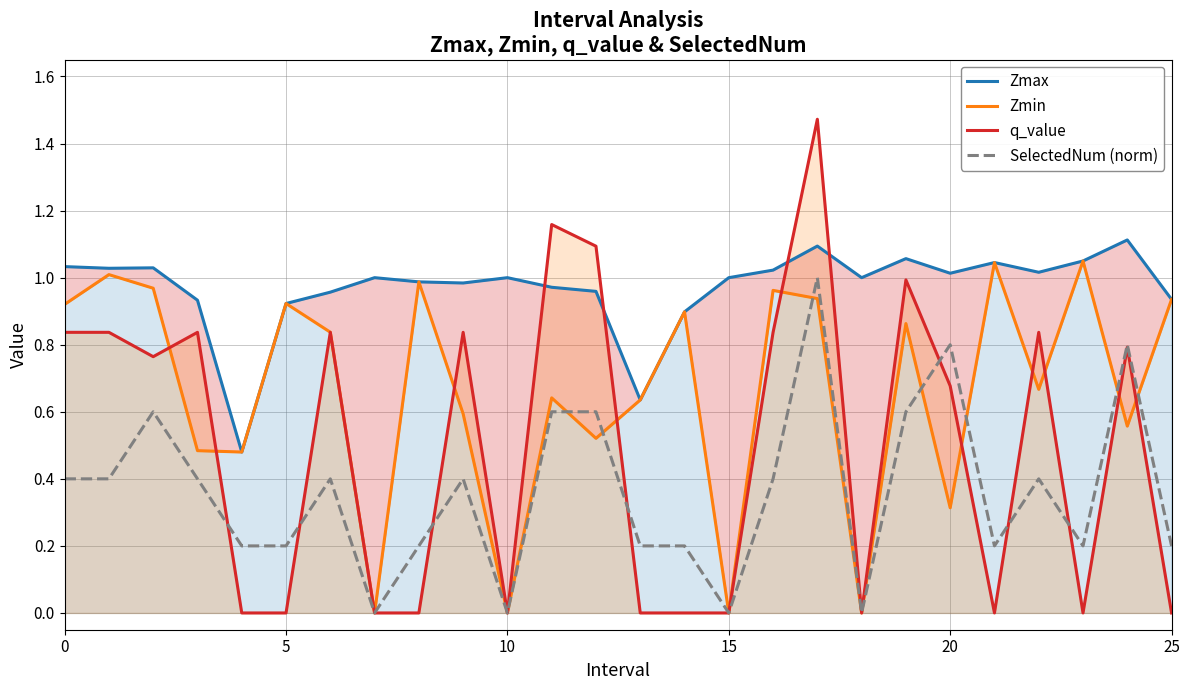

How many lines are shown in the chart?

4